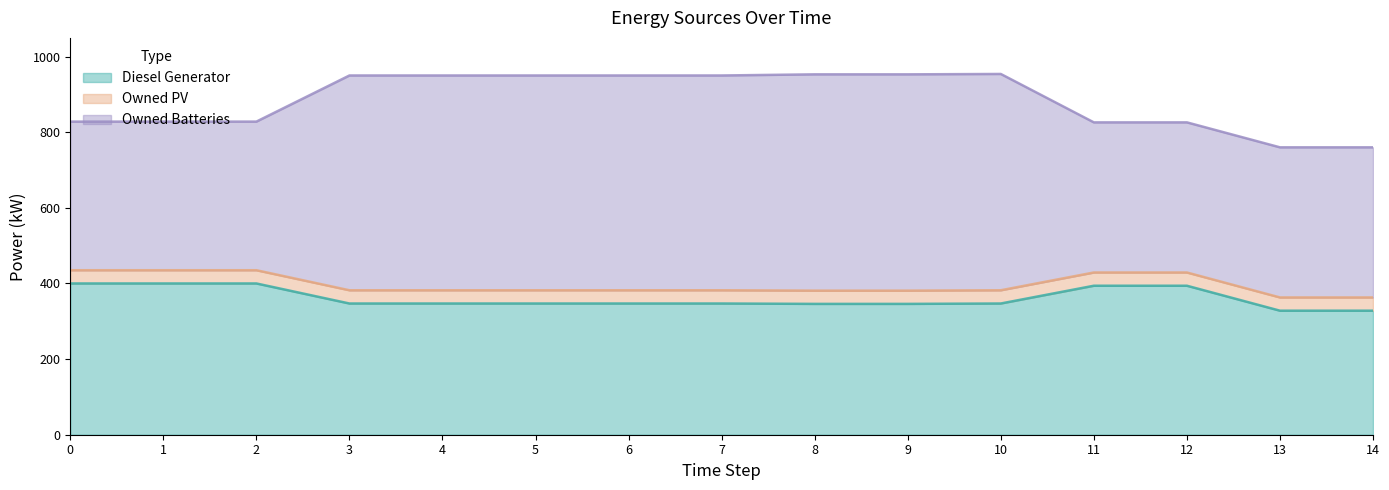

True or false: Owned PV and Owned Batteries intersect in this chart.

False